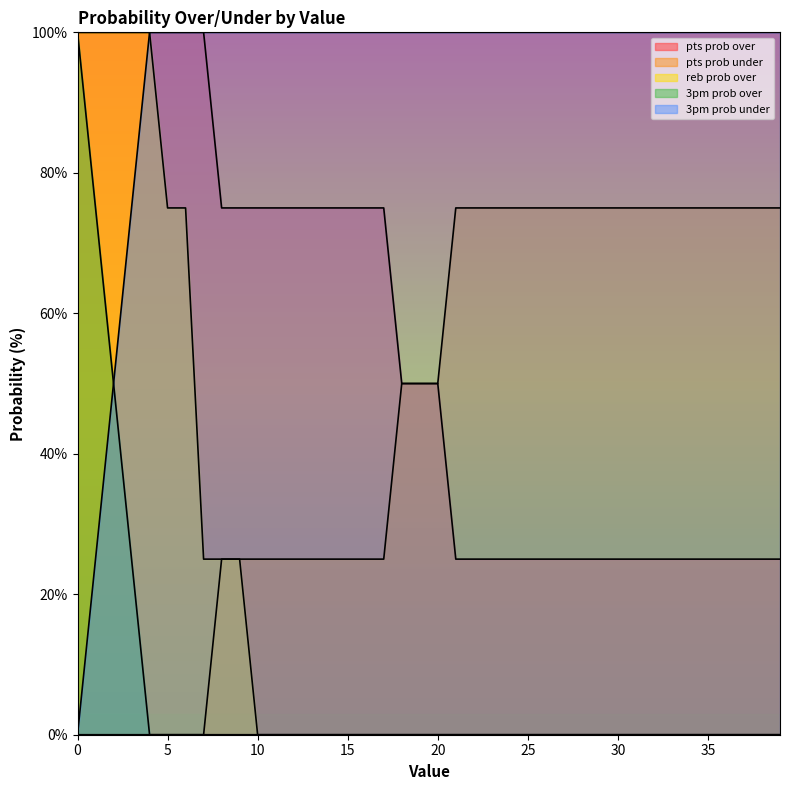

What is the sum of all 3pm prob over values?

250